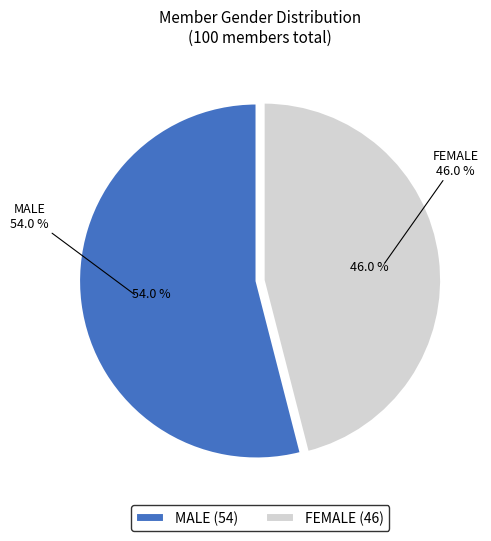

Is there any slice that represents more than half of the pie?

Yes